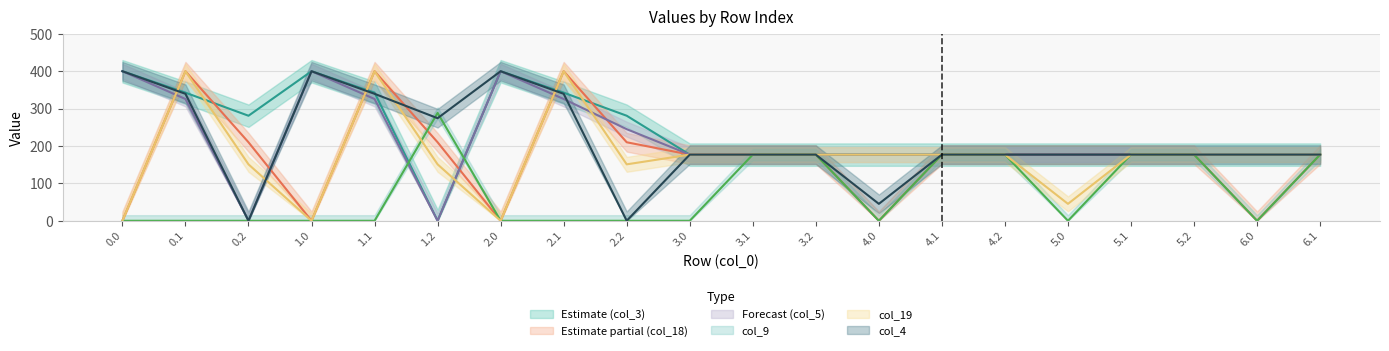

At 6.1, list the series in order from largest to smallest.

col_3, col_18, col_5, col_9, col_19, col_4